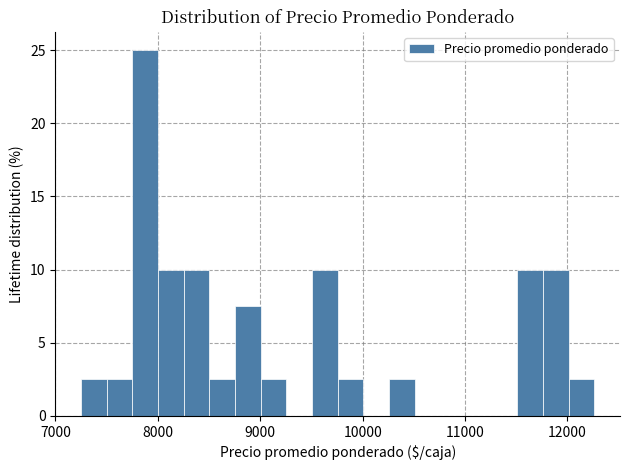

Read against the x-axis, roughly where is the centre of the tallest bar?

7900